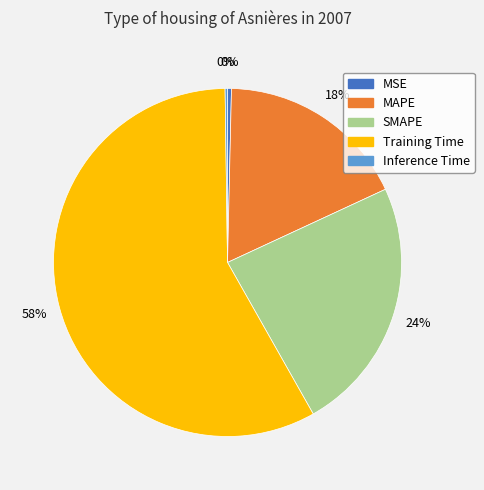

The Training Time slice represents 43% of the pie. True or false?

False